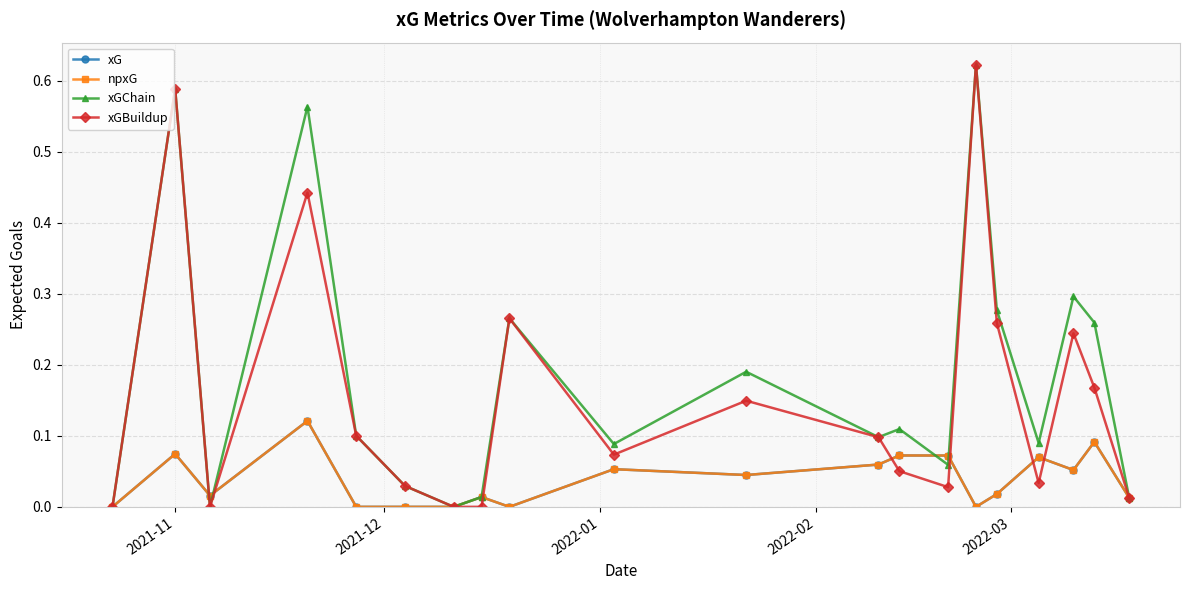

Is this an area chart (filled region under the line)?

No